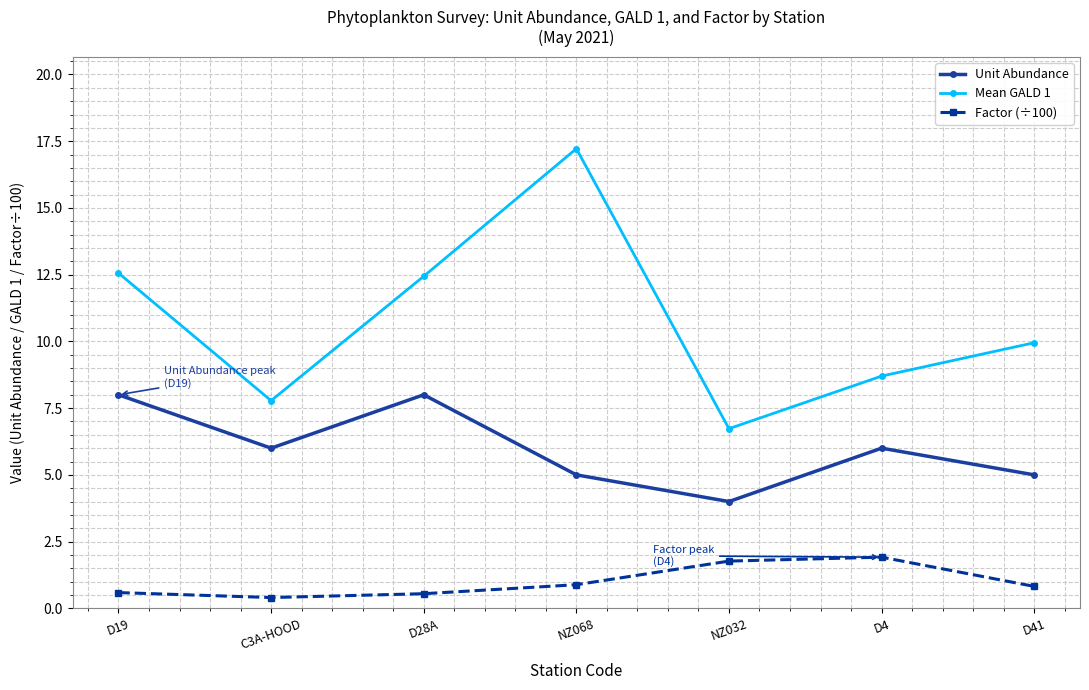

What is the sum of all Mean GALD 1 values?

75.4